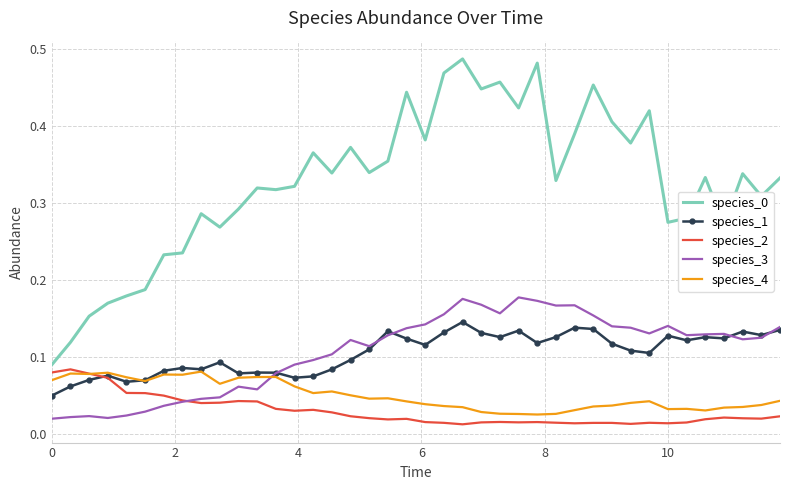

True or false: species_3 and species_0 intersect in this chart.

False